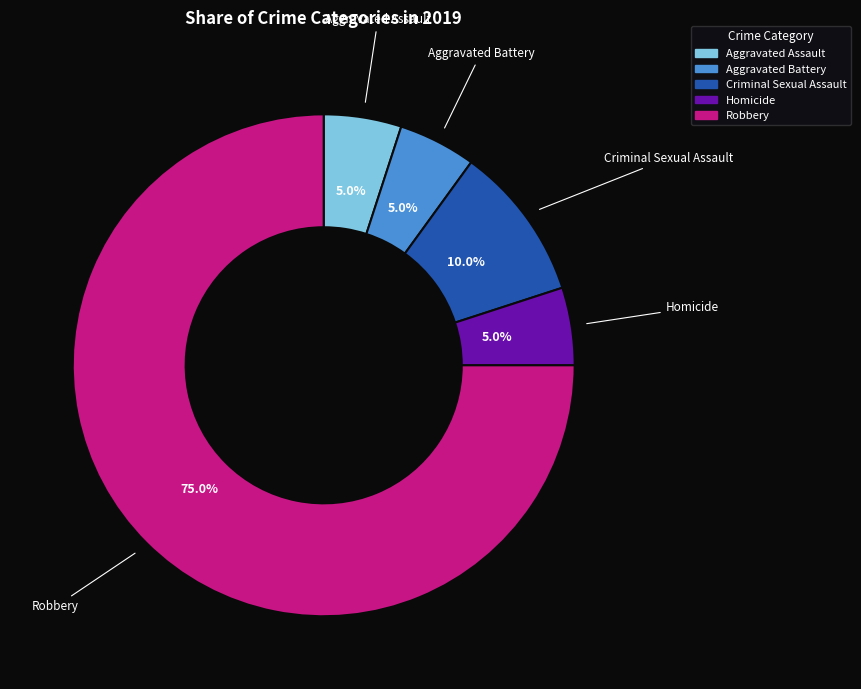

Count the number of slices in the pie.

5